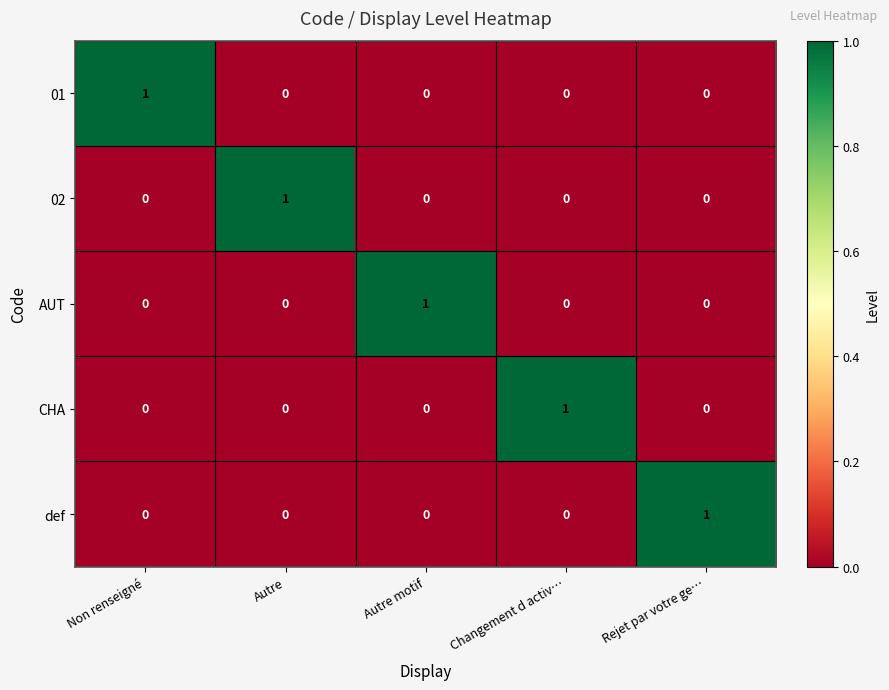

At how many categories does at least one series exceed 0?

5